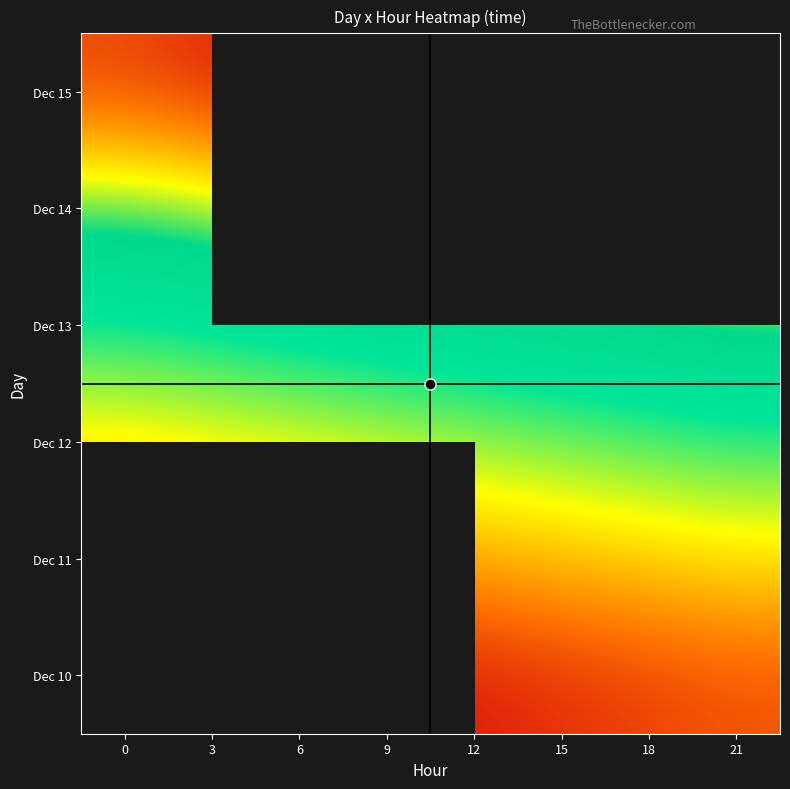

Between 3 and 6, which is larger?

6